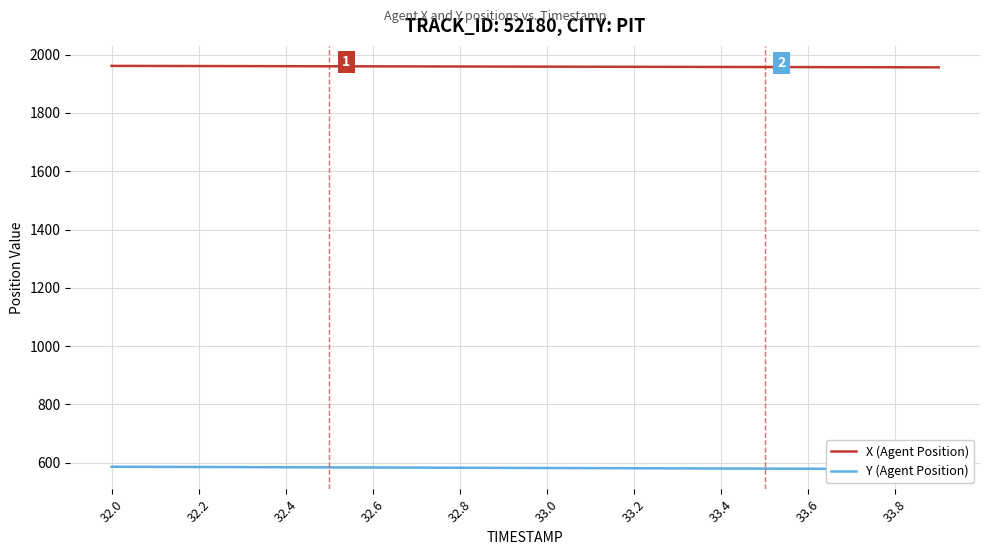

Which label corresponds to the largest value in the chart?

32.0